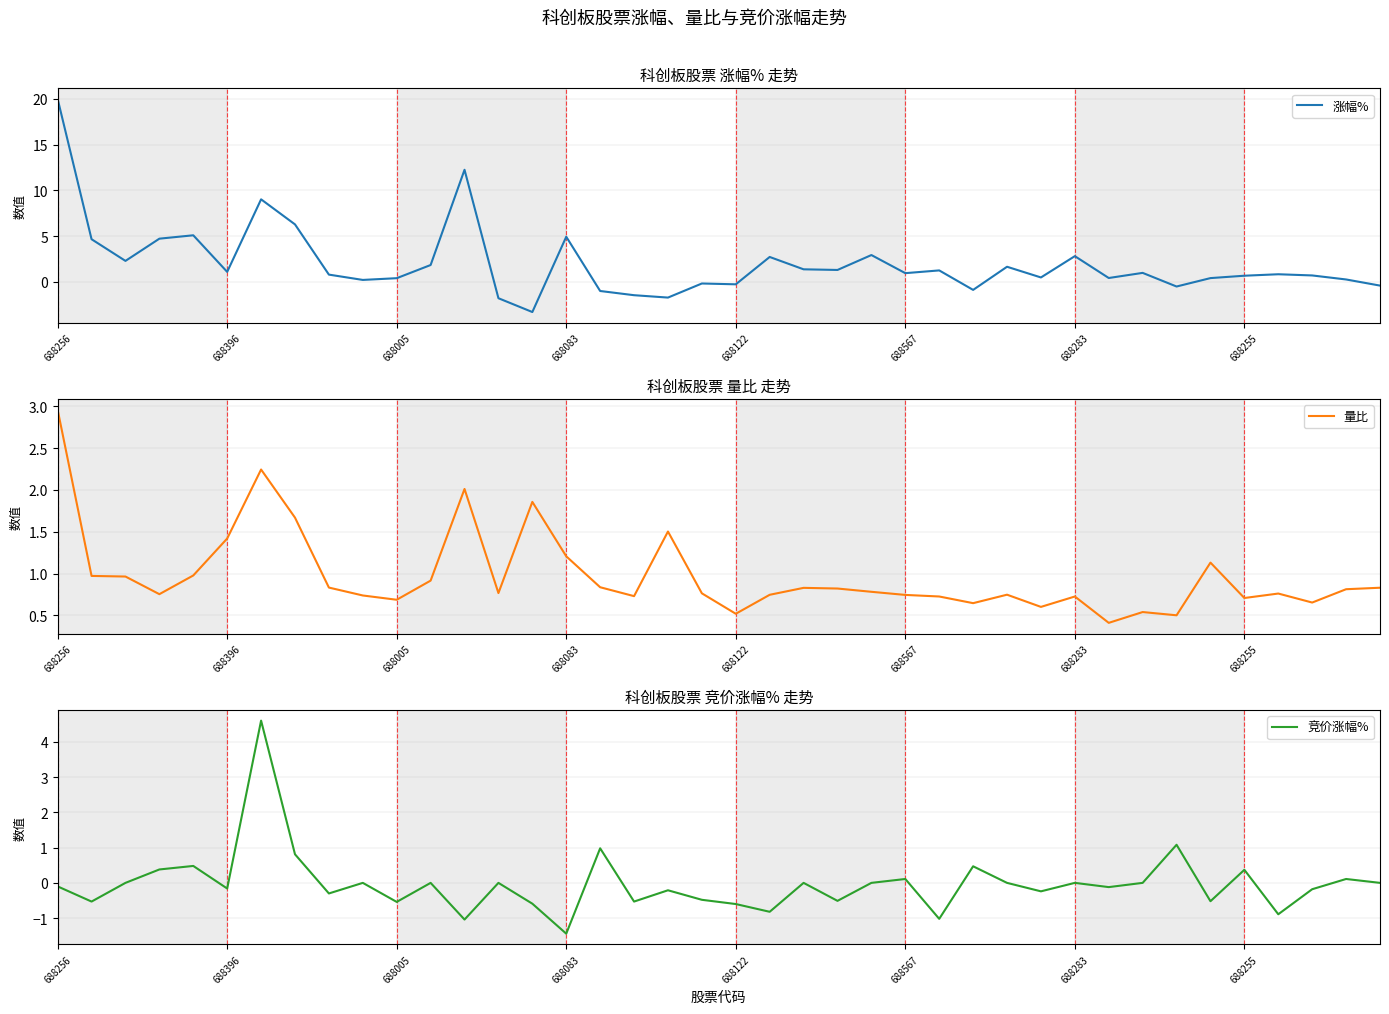

Is this an area chart (filled region under the line)?

No